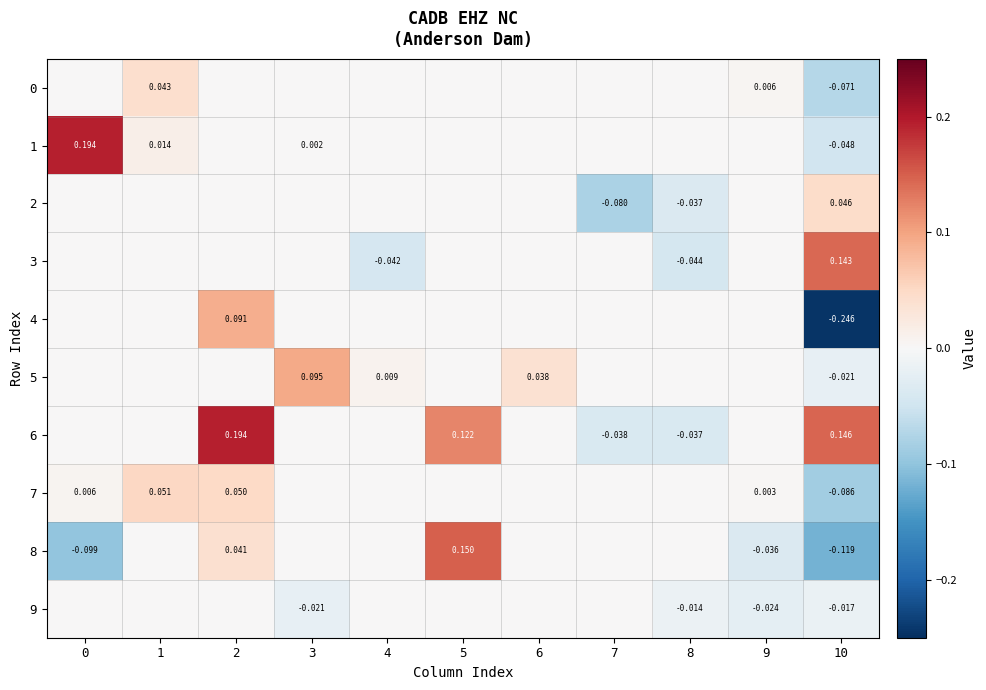

What is the greatest value displayed?

0.2